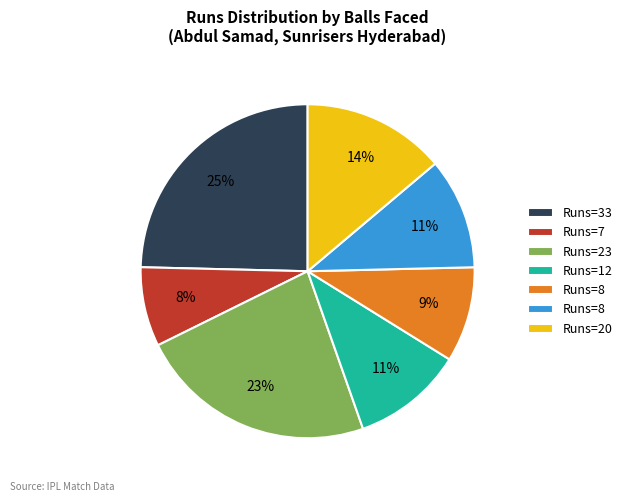

Is there any slice that represents more than half of the pie?

No